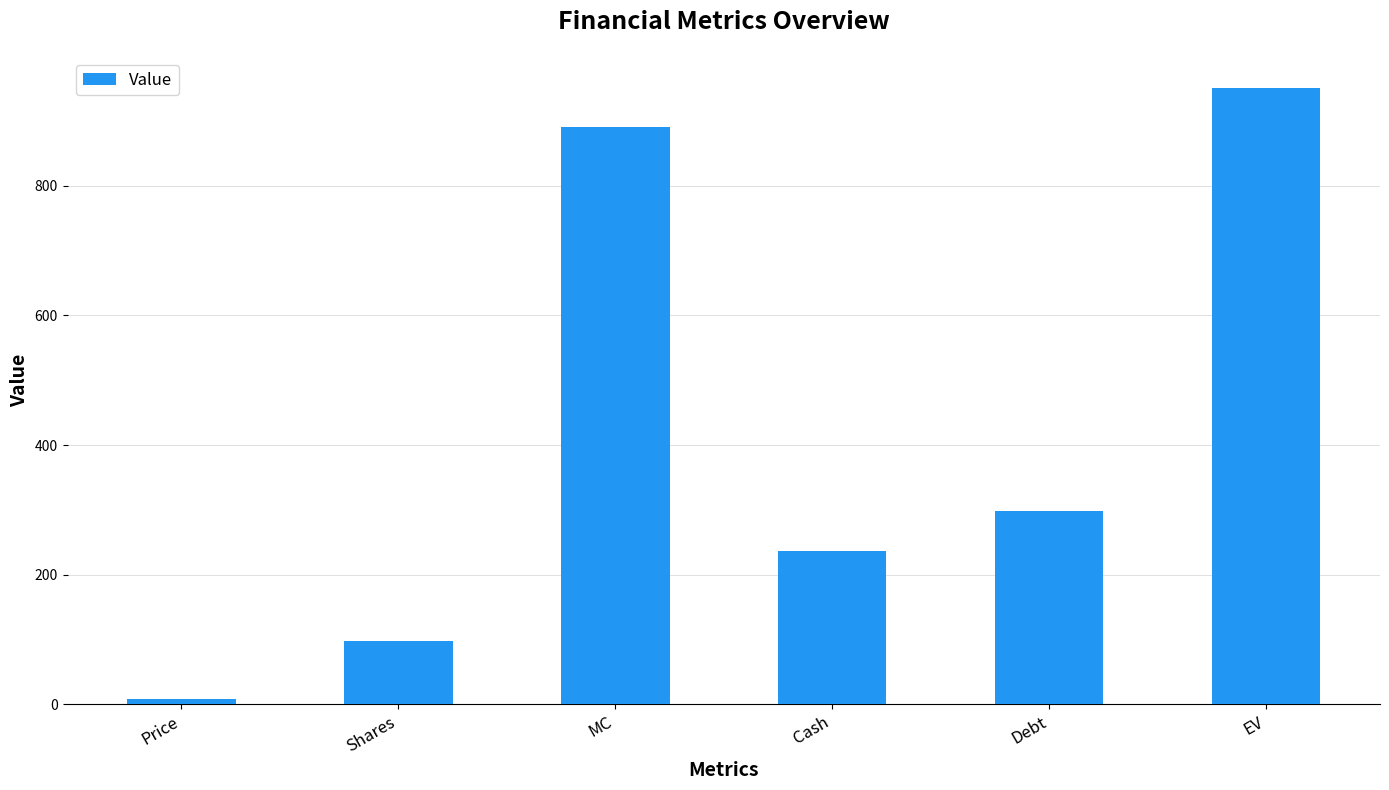

What is the smallest value displayed?

9.1